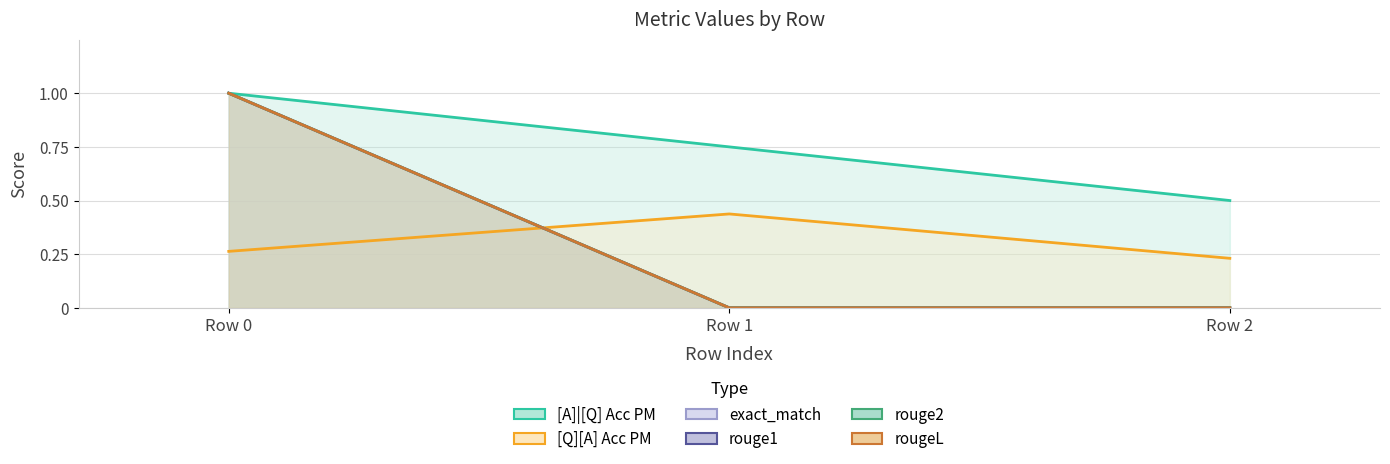

What is the greatest value displayed?

1.0